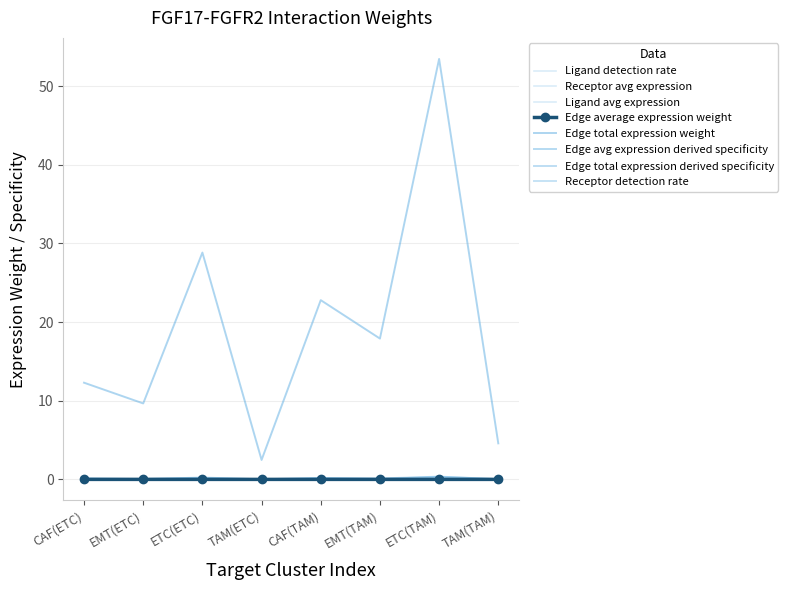

What is the maximum value shown in the chart?

53.5